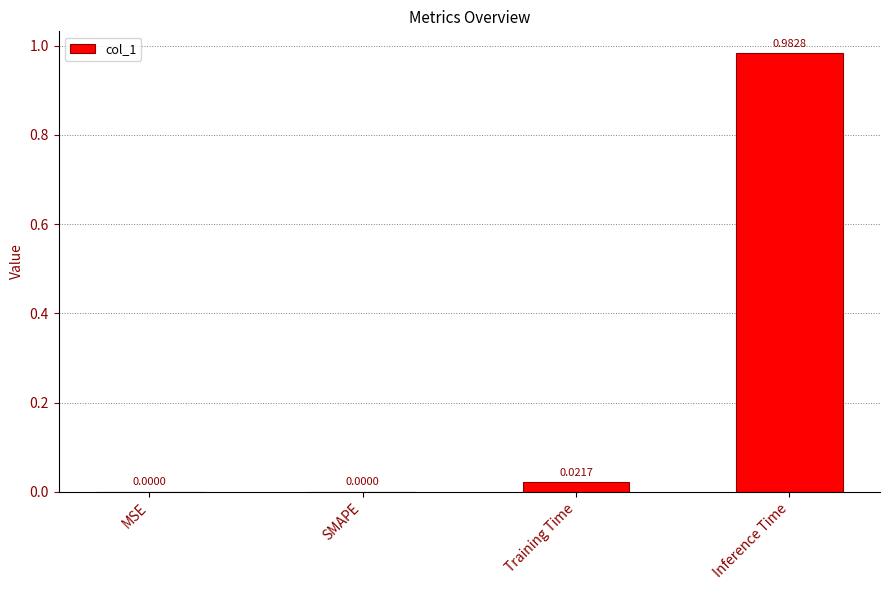

Which has a higher value, Training Time or SMAPE?

Training Time